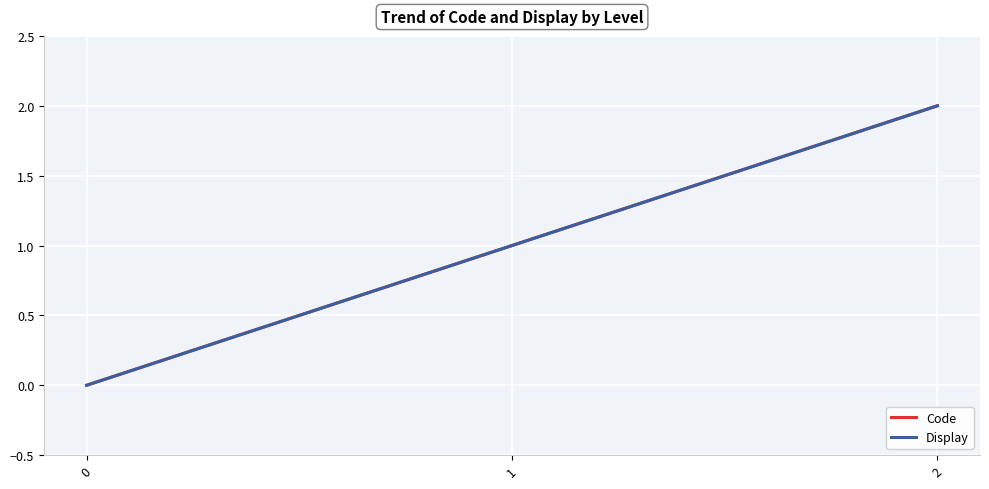

Does the chart have visible grid lines?

Yes